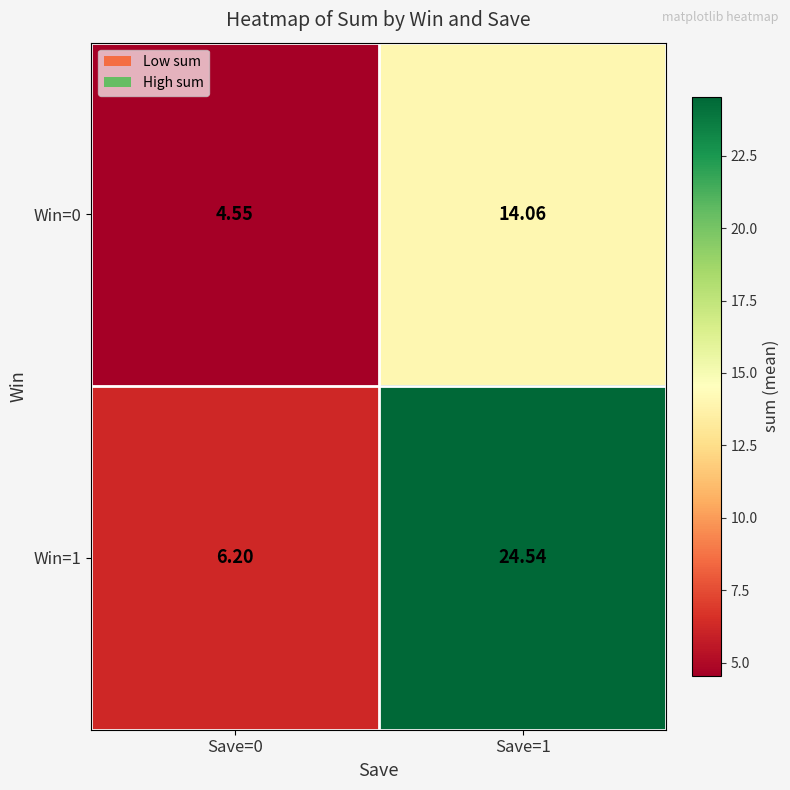

Is the value of Win=0 at Save=1 greater than the value of Win=1 at Save=1?

No